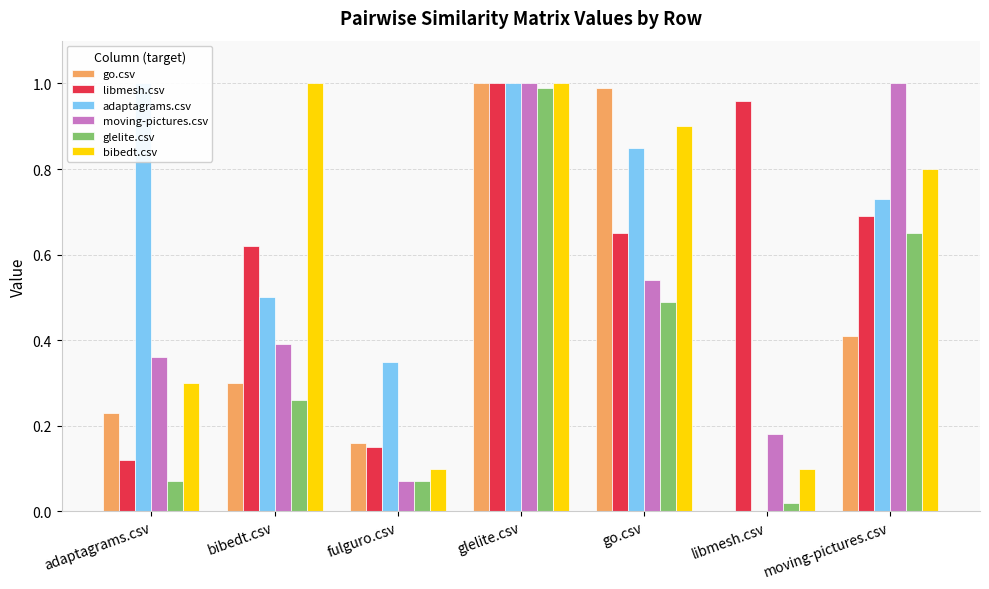

Which series has the largest total across all categories?

adaptagrams.csv